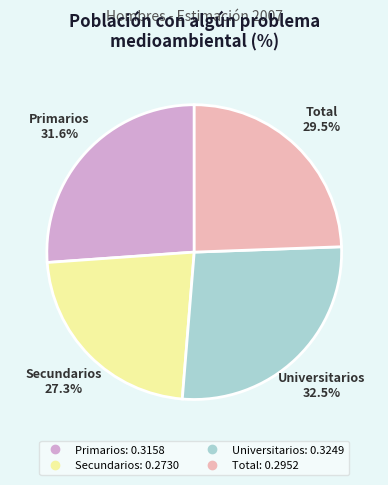

Is there any slice that represents more than half of the pie?

No